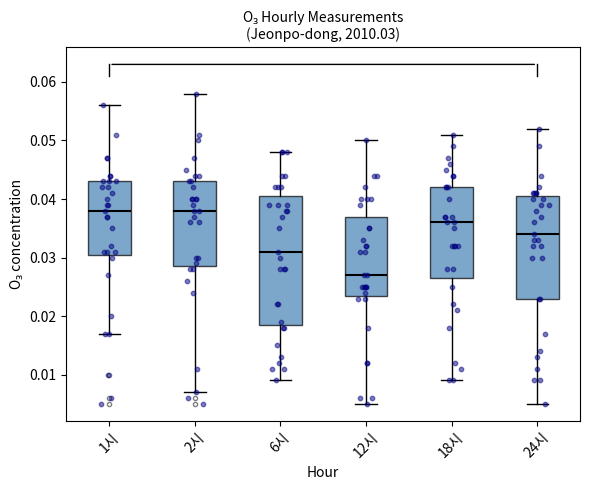

Reading left to right, transcribe this box plot: for each box, give where its median line is, the range the box spans, and where its two whiskers end, as read against the y-axis. The values are not printed on the chart, so give them approximately, as read against the axis.

1시: median 0.038, box 0.031 to 0.043, whiskers 0.017 to 0.056
2시: median 0.038, box 0.029 to 0.043, whiskers 0.007 to 0.058
6시: median 0.031, box 0.019 to 0.041, whiskers 0.009 to 0.048
12시: median 0.027, box 0.024 to 0.037, whiskers 0.005 to 0.050
18시: median 0.036, box 0.027 to 0.042, whiskers 0.009 to 0.051
24시: median 0.034, box 0.023 to 0.041, whiskers 0.005 to 0.052